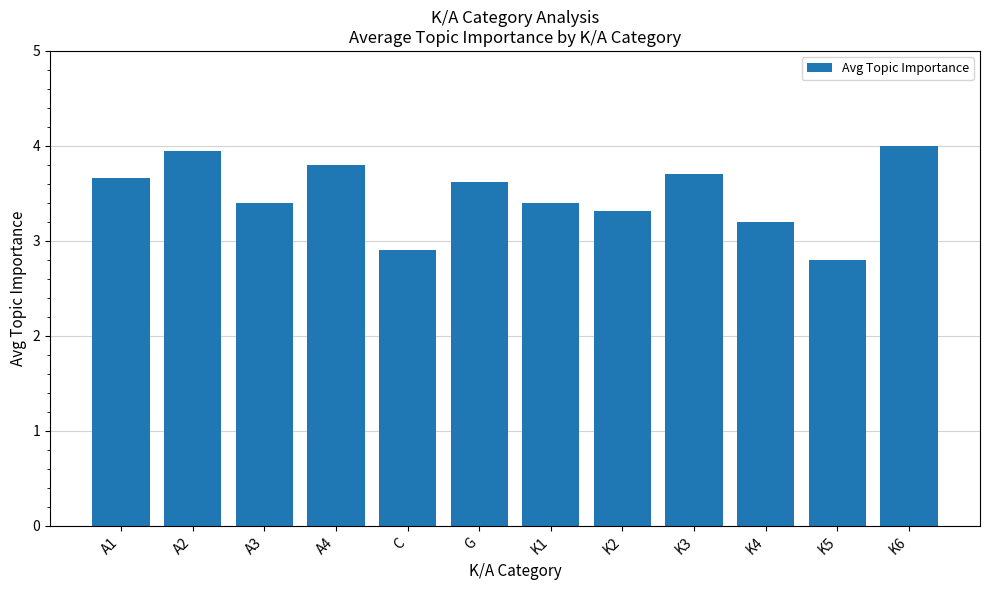

What is the difference between the values at K6 and K4?

0.8